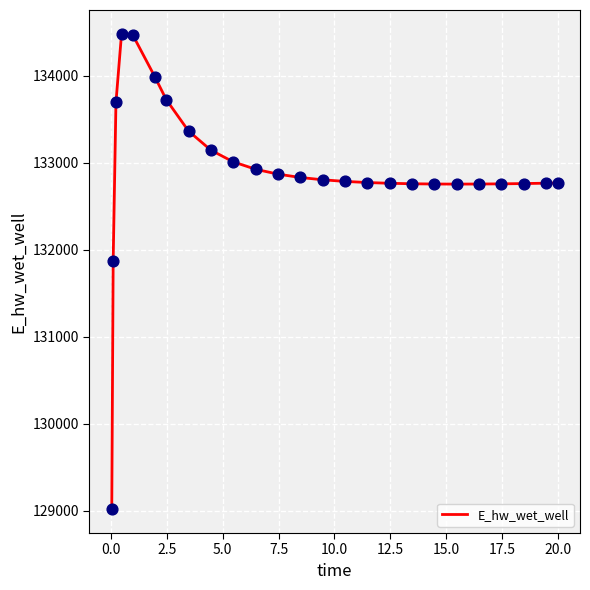

What is the maximum value shown in the chart?

134481.5